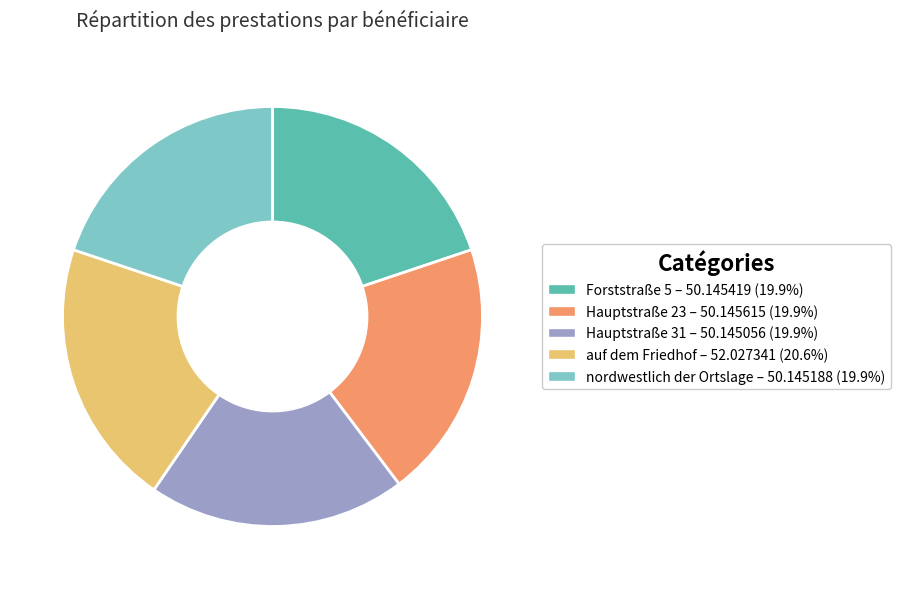

Is it true that Hauptstraße 31 is 7% of the pie?

False